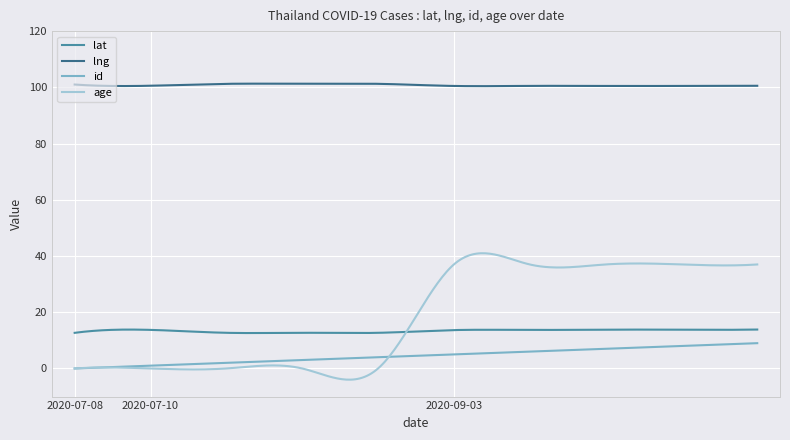

How many distinct data groups are displayed?

4